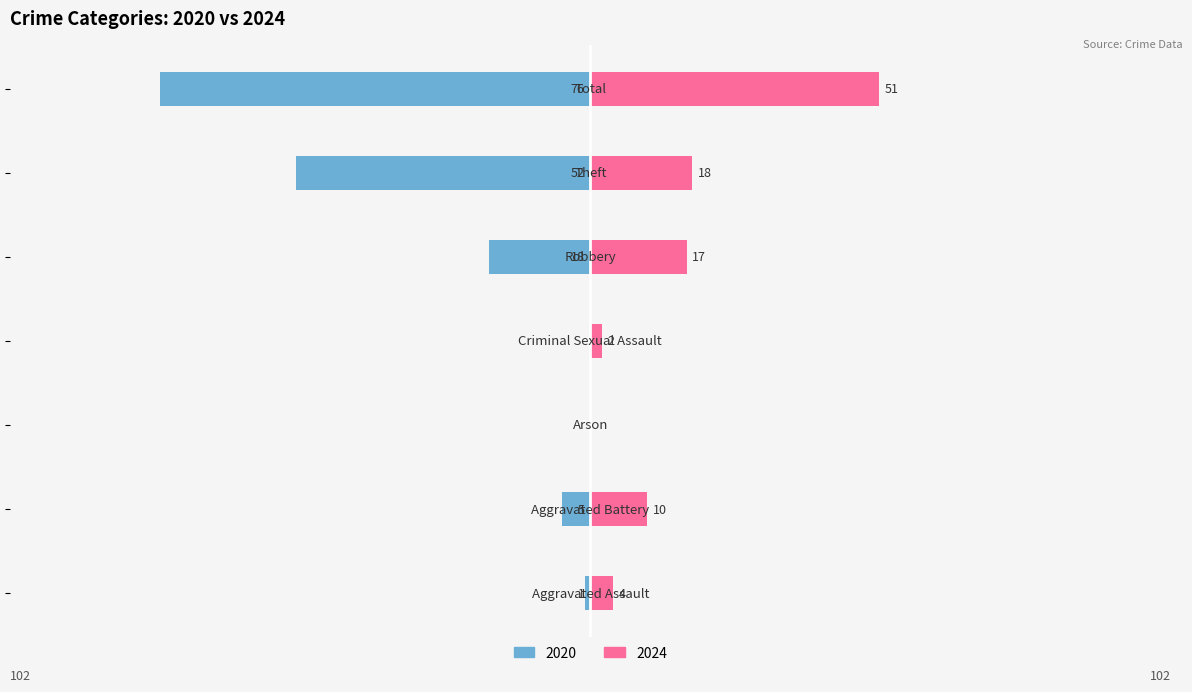

The value of 2024 at Theft is 29. True or false?

False